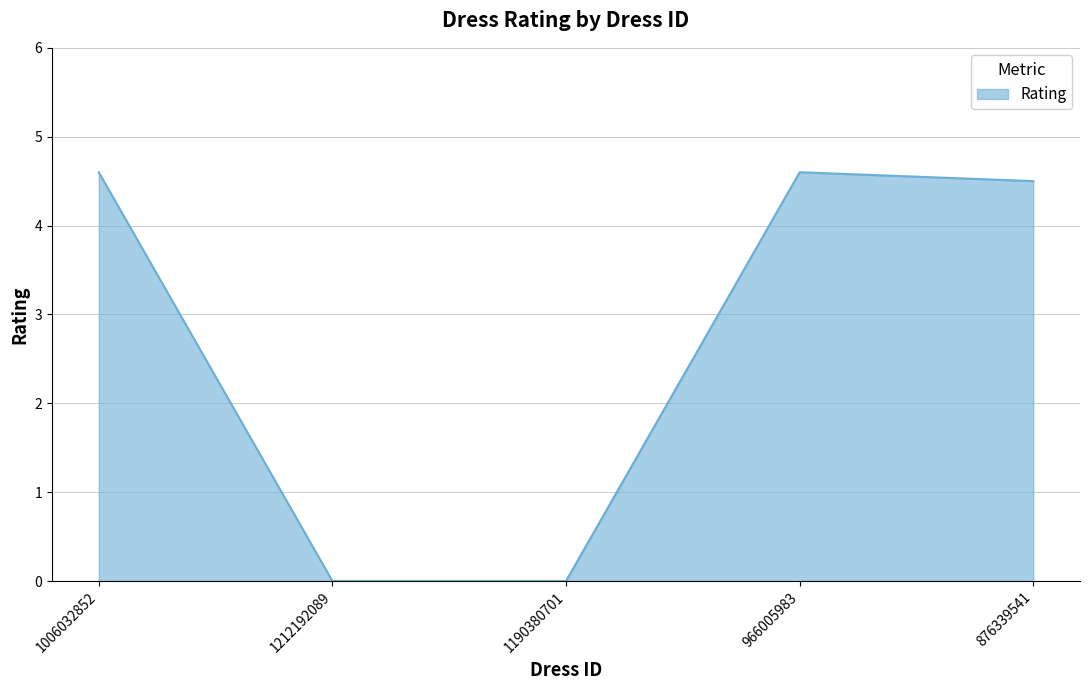

At which category does the data reach its first local peak?

966005983